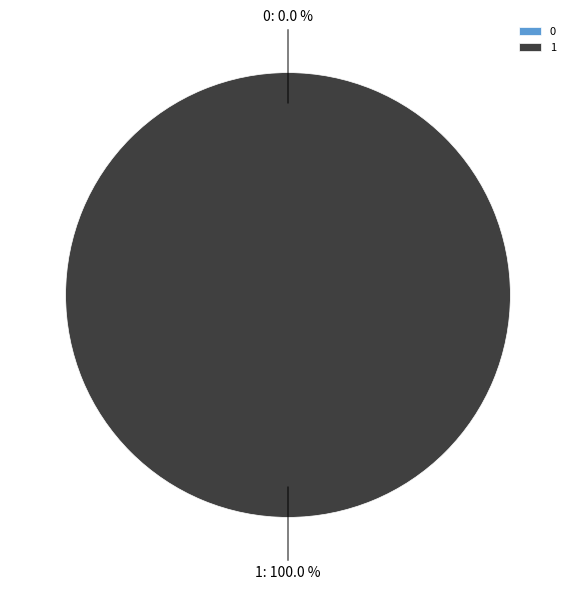

To the nearest percent, what is the average slice percentage?

50%